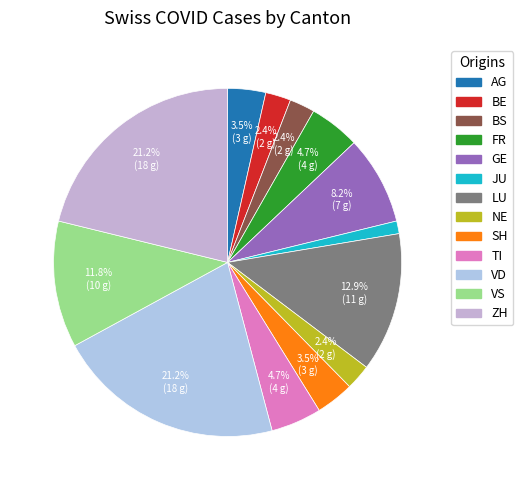

Count the number of slices in the pie.

13